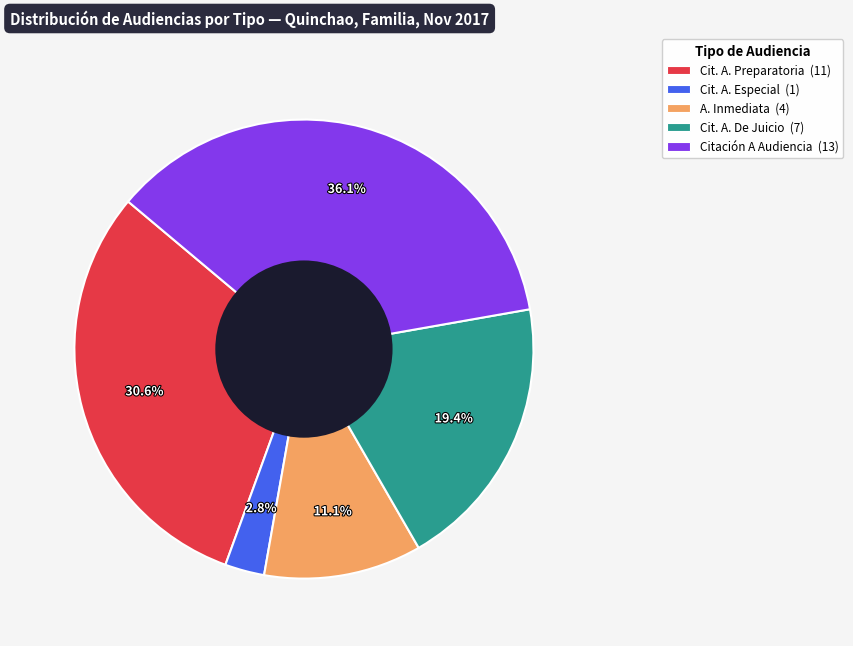

Is there any slice that represents more than half of the pie?

No